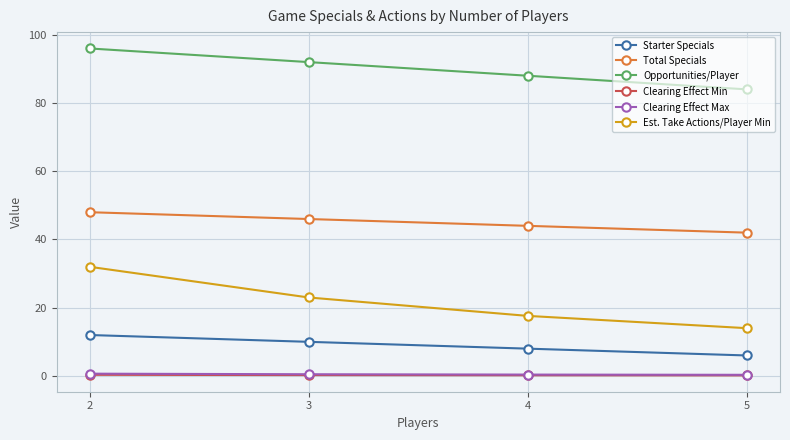

True or false: Opportunities/Player and Est. Take Actions/Player Min cross at least once.

False